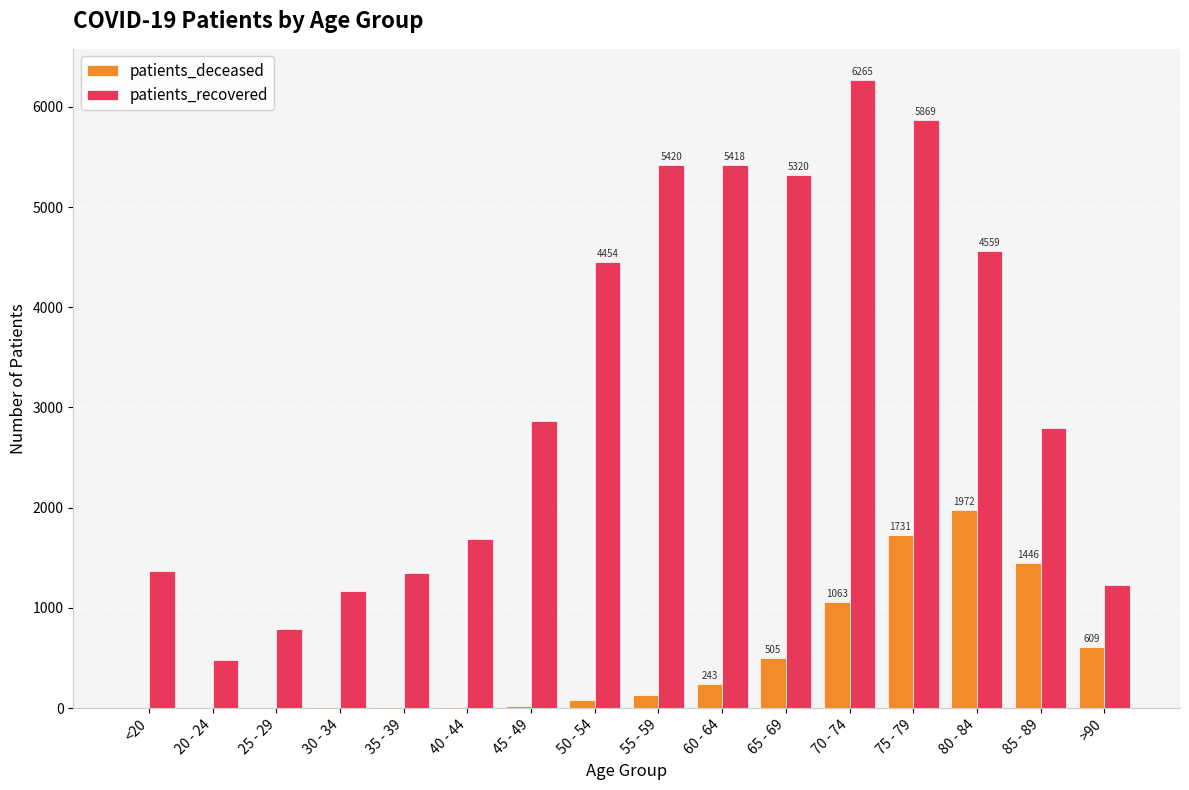

Is the value of patients_deceased at 40 - 44 greater than the value of patients_recovered at 40 - 44?

No